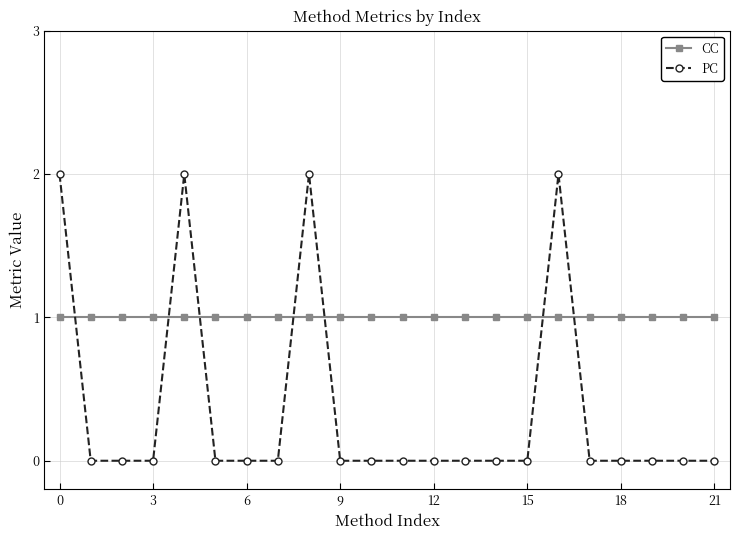

Which series has the largest range (max minus min)?

PC